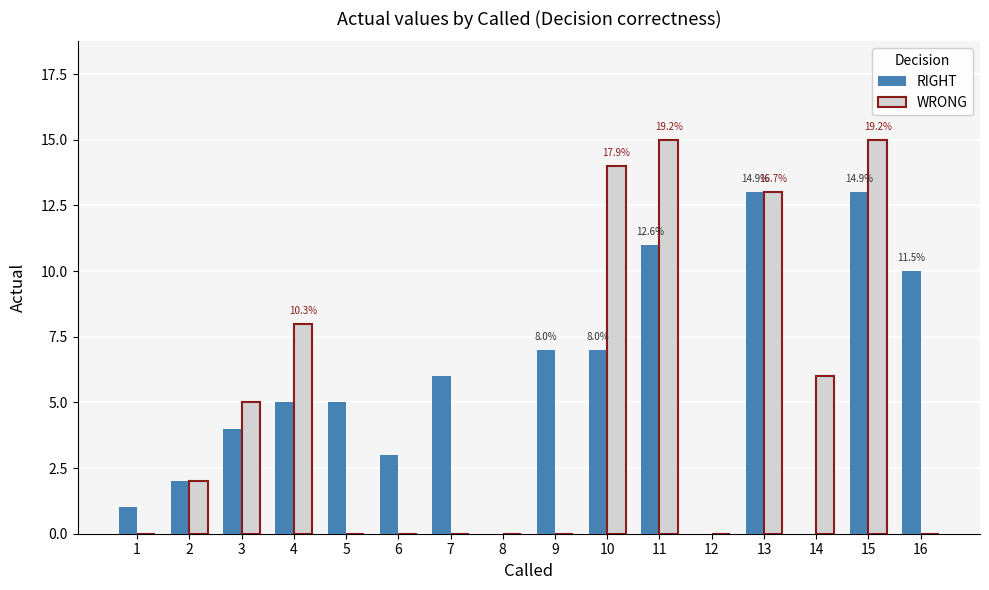

At which category is the sum across all series the highest?

15